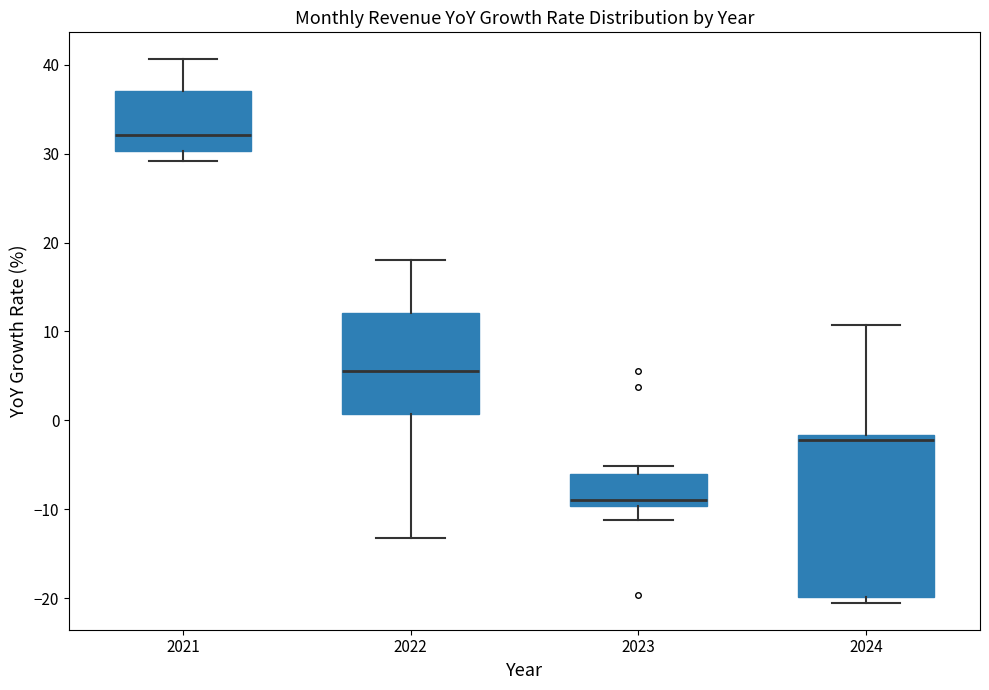

Where is the upper edge of the box at x = 2021 on the y-axis? The values are not printed on the chart, so give them approximately, as read against the axis.

37